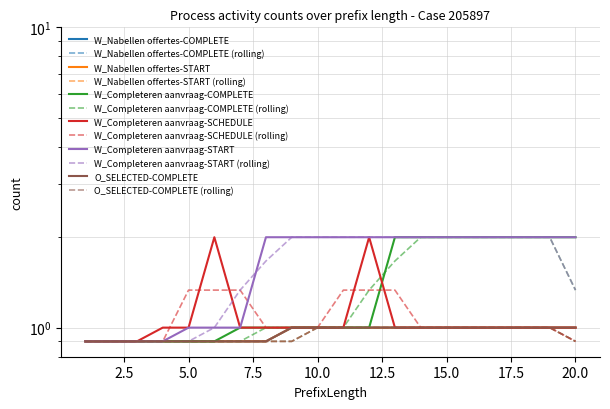

What is the average value of the W_Nabellen offertes-COMPLETE series?

1.0